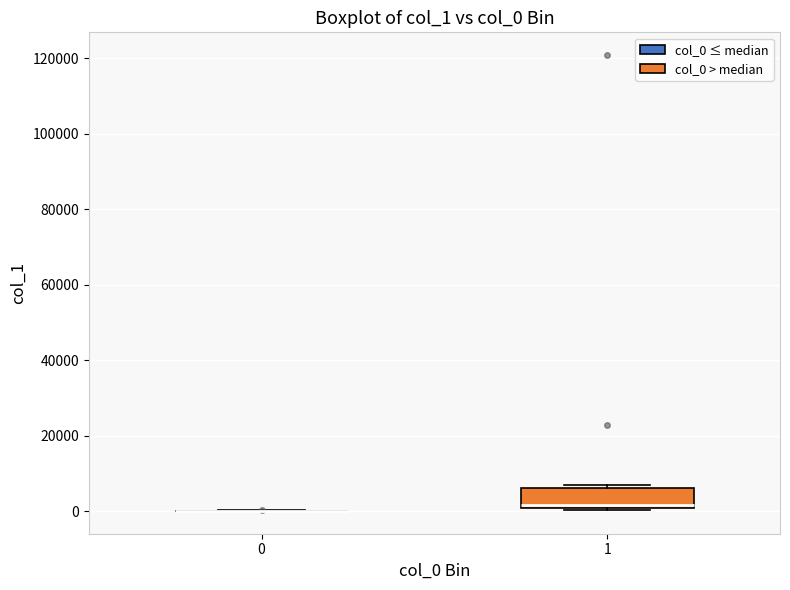

Which box is the tallest, from its lower edge to its upper edge?

1